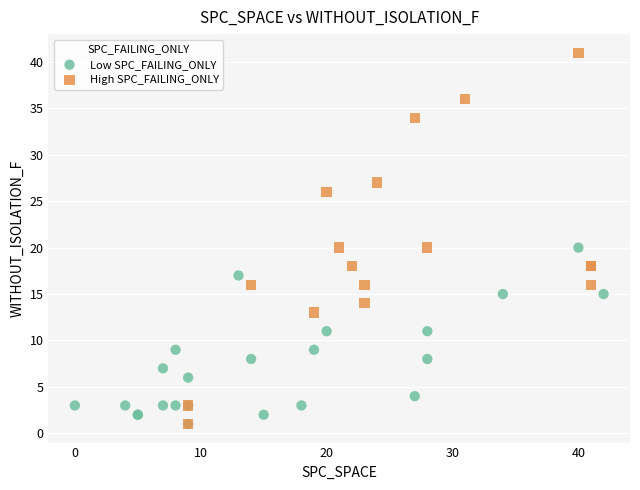

Which series reaches the maximum Y coordinate?

High SPC_FAILING_ONLY